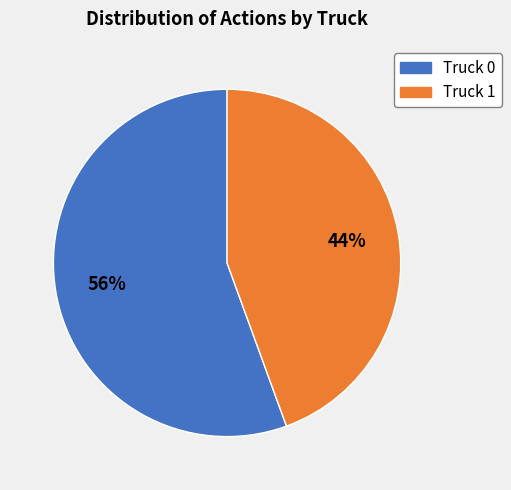

Count the number of slices in the pie.

2